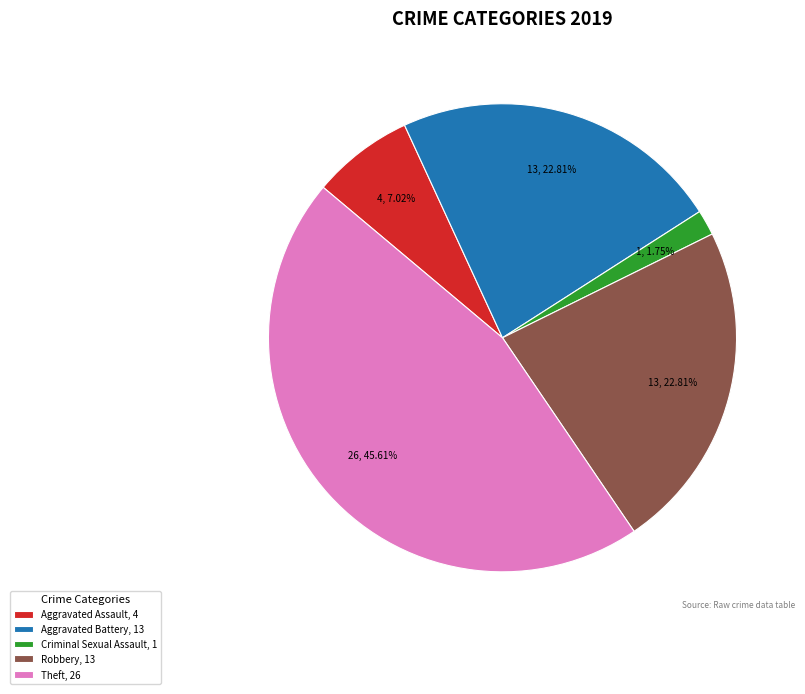

What is the ratio of the value at Aggravated Battery, 13 to the value at Robbery, 13?

1.0